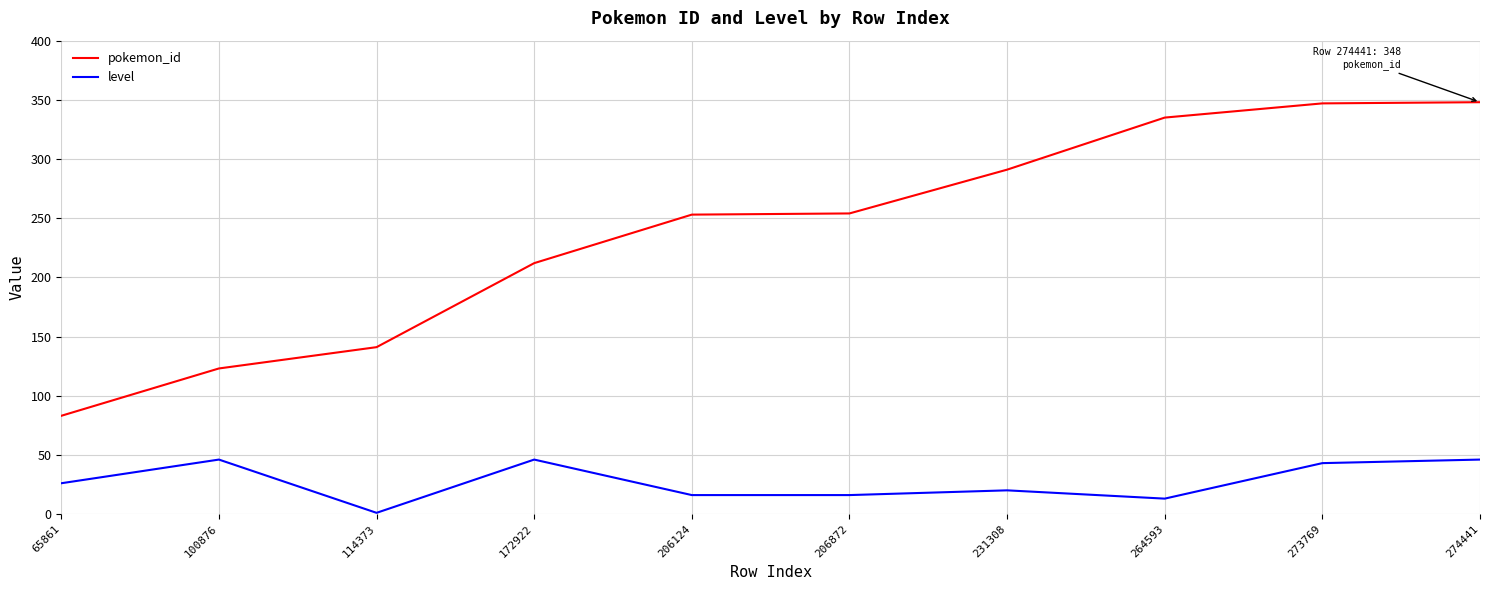

True or false: pokemon_id has a value of 347 at 206872.

False